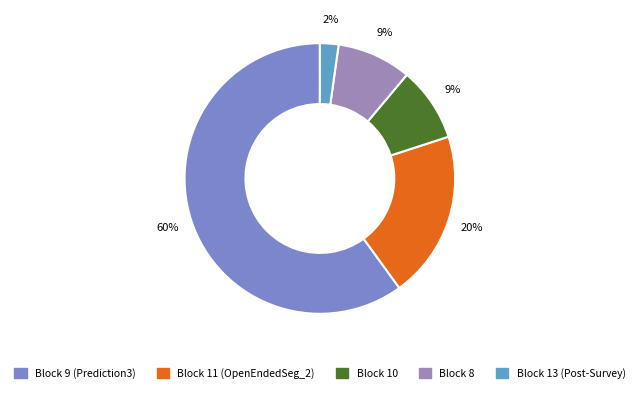

To the nearest percent, what portion does Block 10 represent?

9%